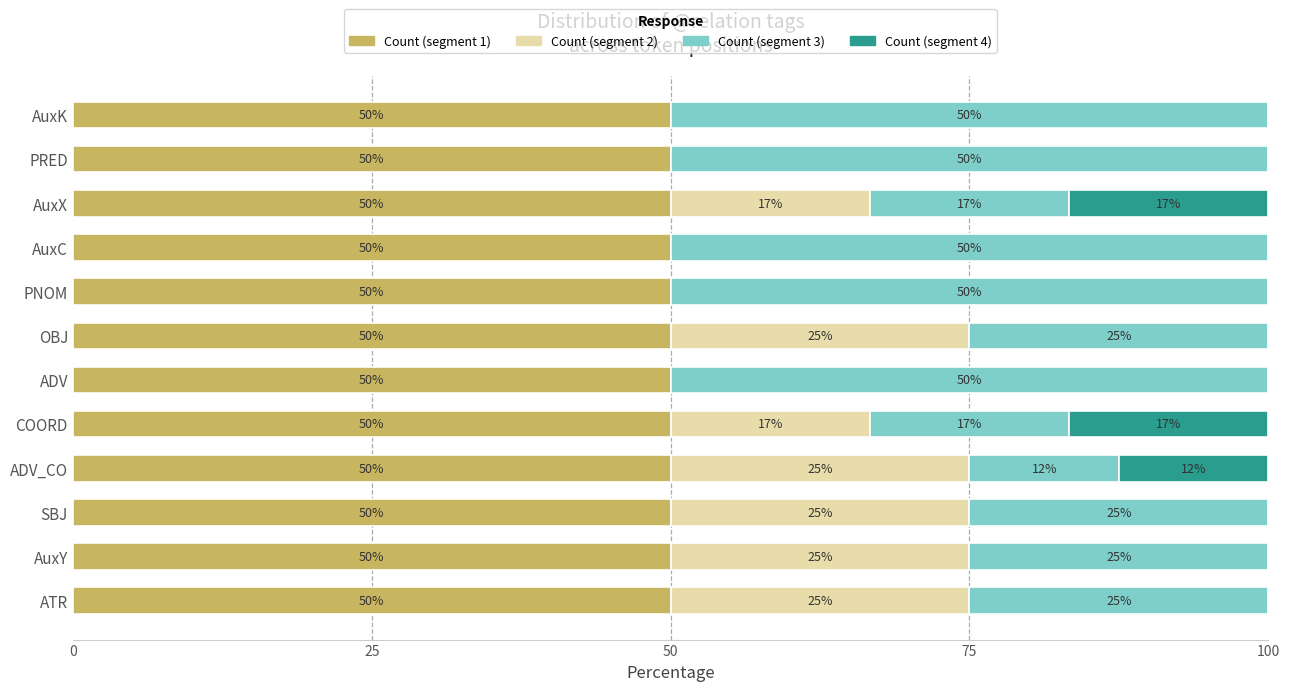

What is the total value across all series at AuxC?

100.0